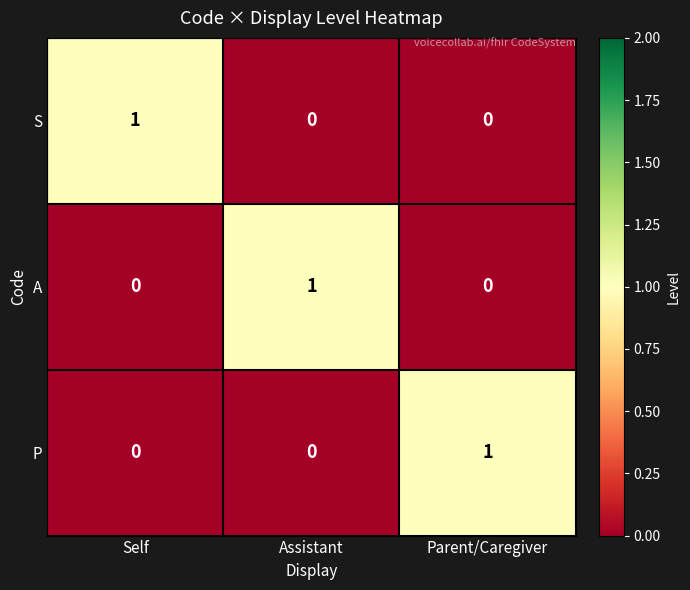

The value of S at Parent/Caregiver is 0. True or false?

True